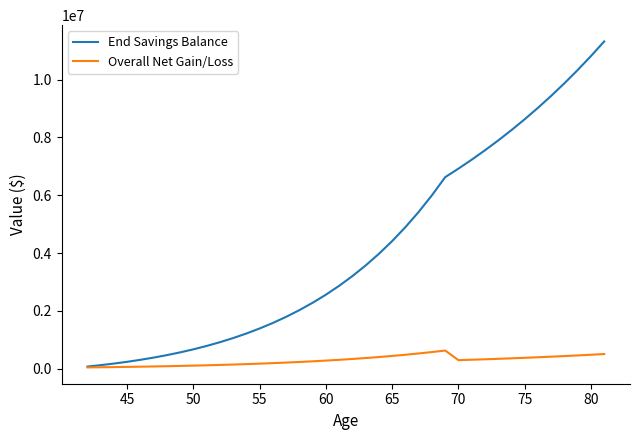

Which series has the widest spread of values?

End Savings Balance